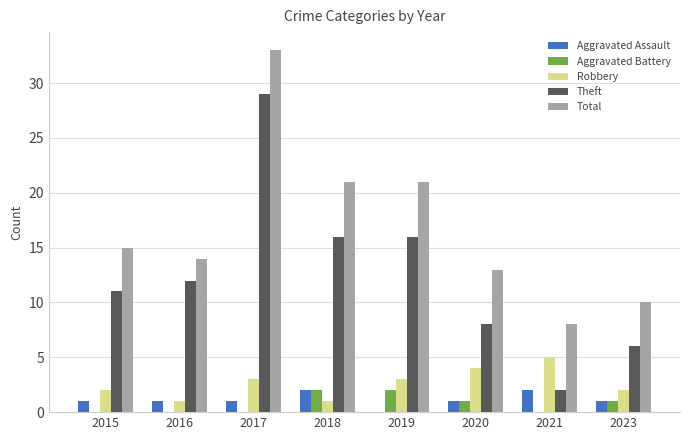

What value does the Robbery series have at 2019?

3